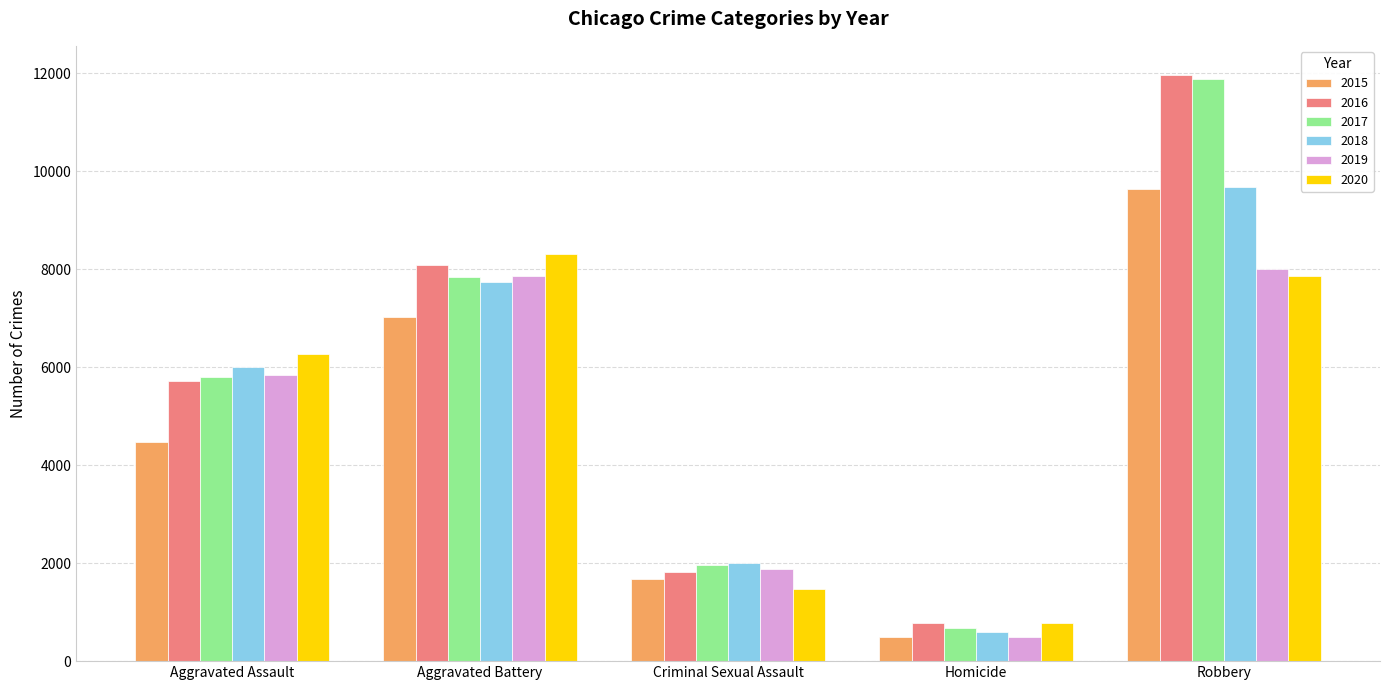

Rank the categories by 2016 value from highest to lowest.

Robbery, Aggravated Battery, Aggravated Assault, Criminal Sexual Assault, Homicide